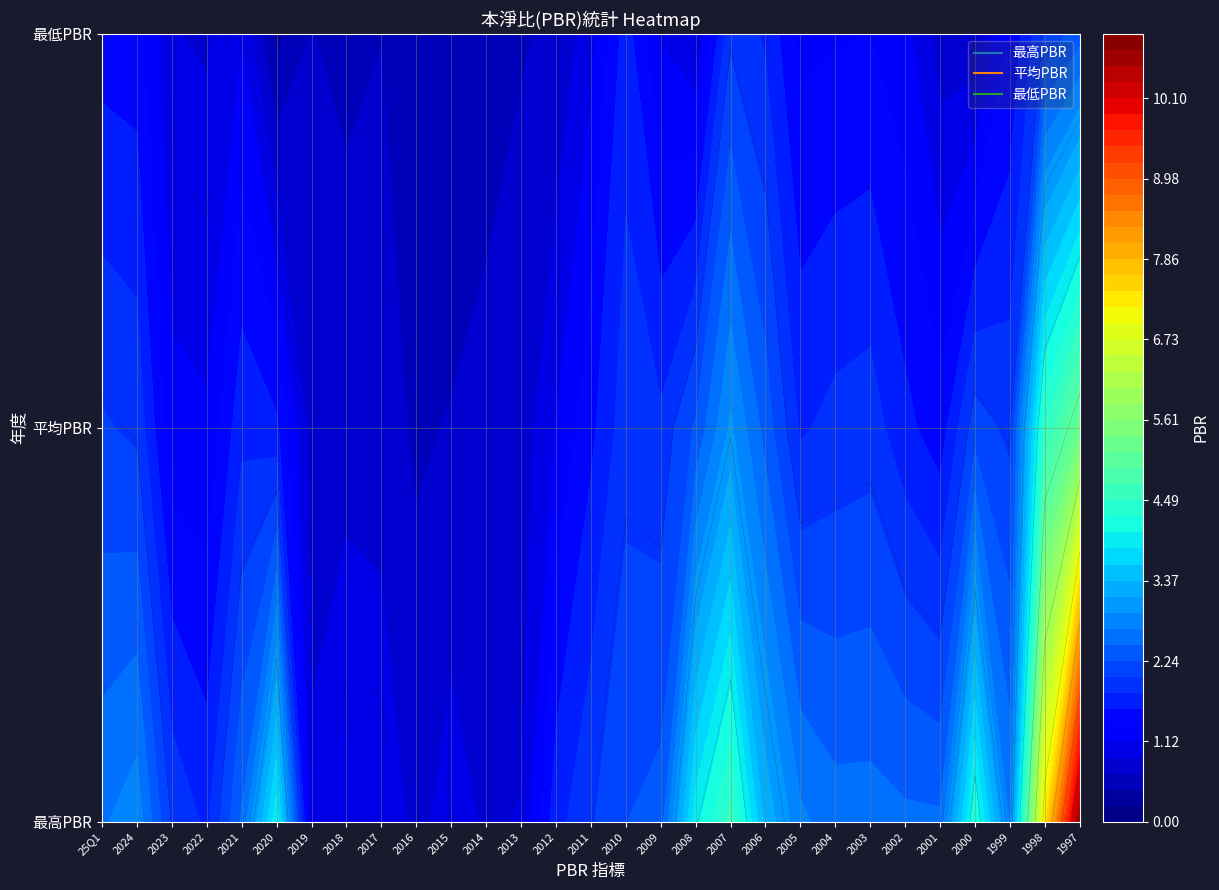

At 2006, list the series in order from largest to smallest.

最高PBR, 平均PBR, 最低PBR